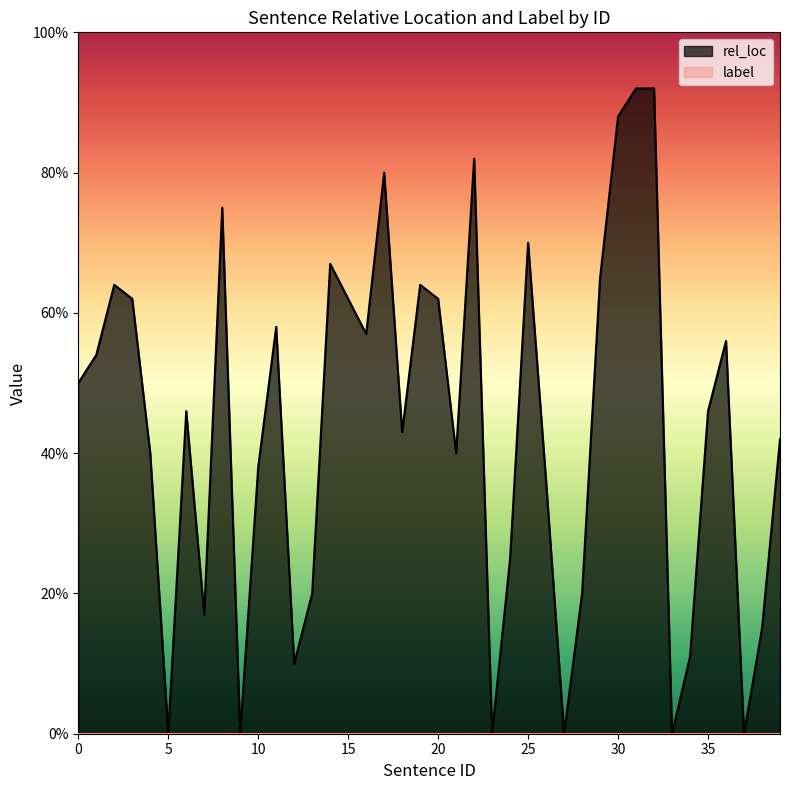

True or false: the data shows -0.6 at 37.

False